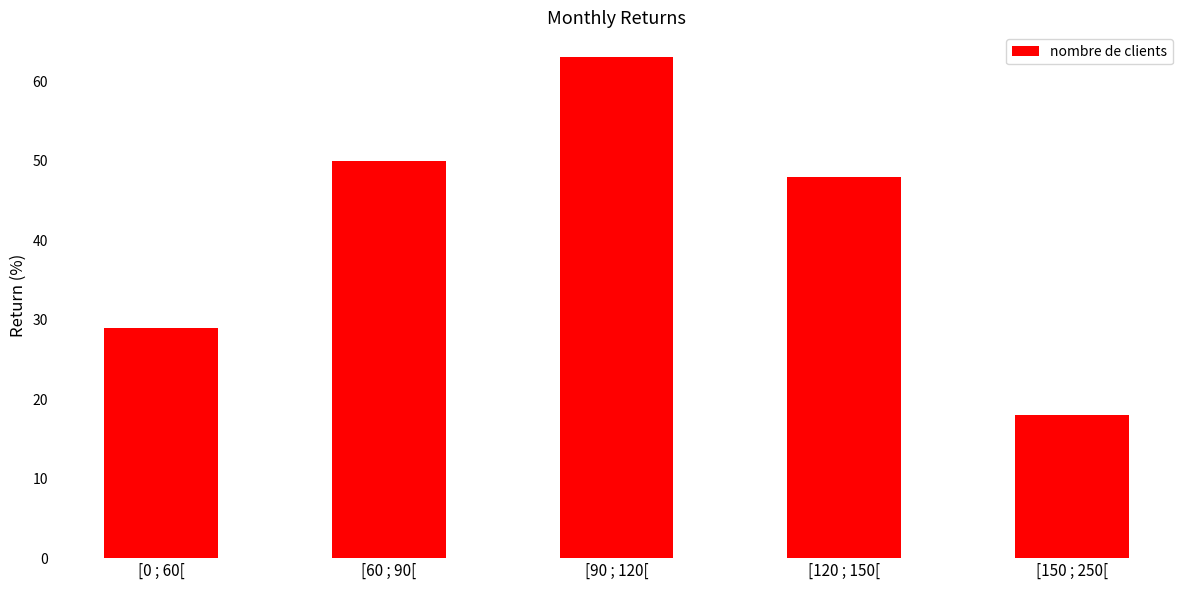

The chart shows a value of 18 at [150 ; 250[. True or false?

True